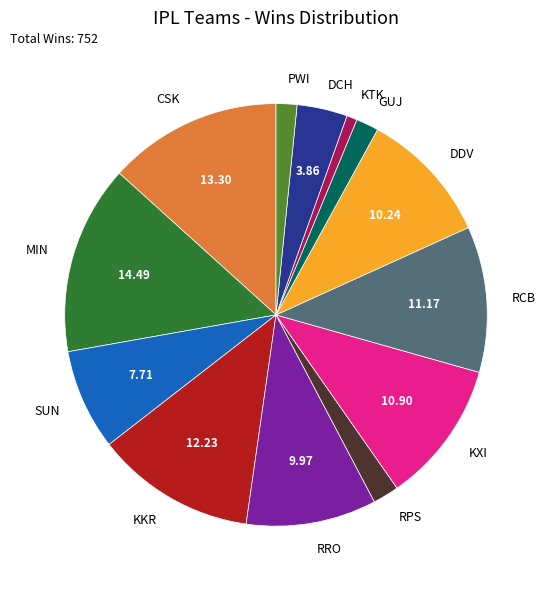

Do RCB and KXI together represent more than half of the pie?

No